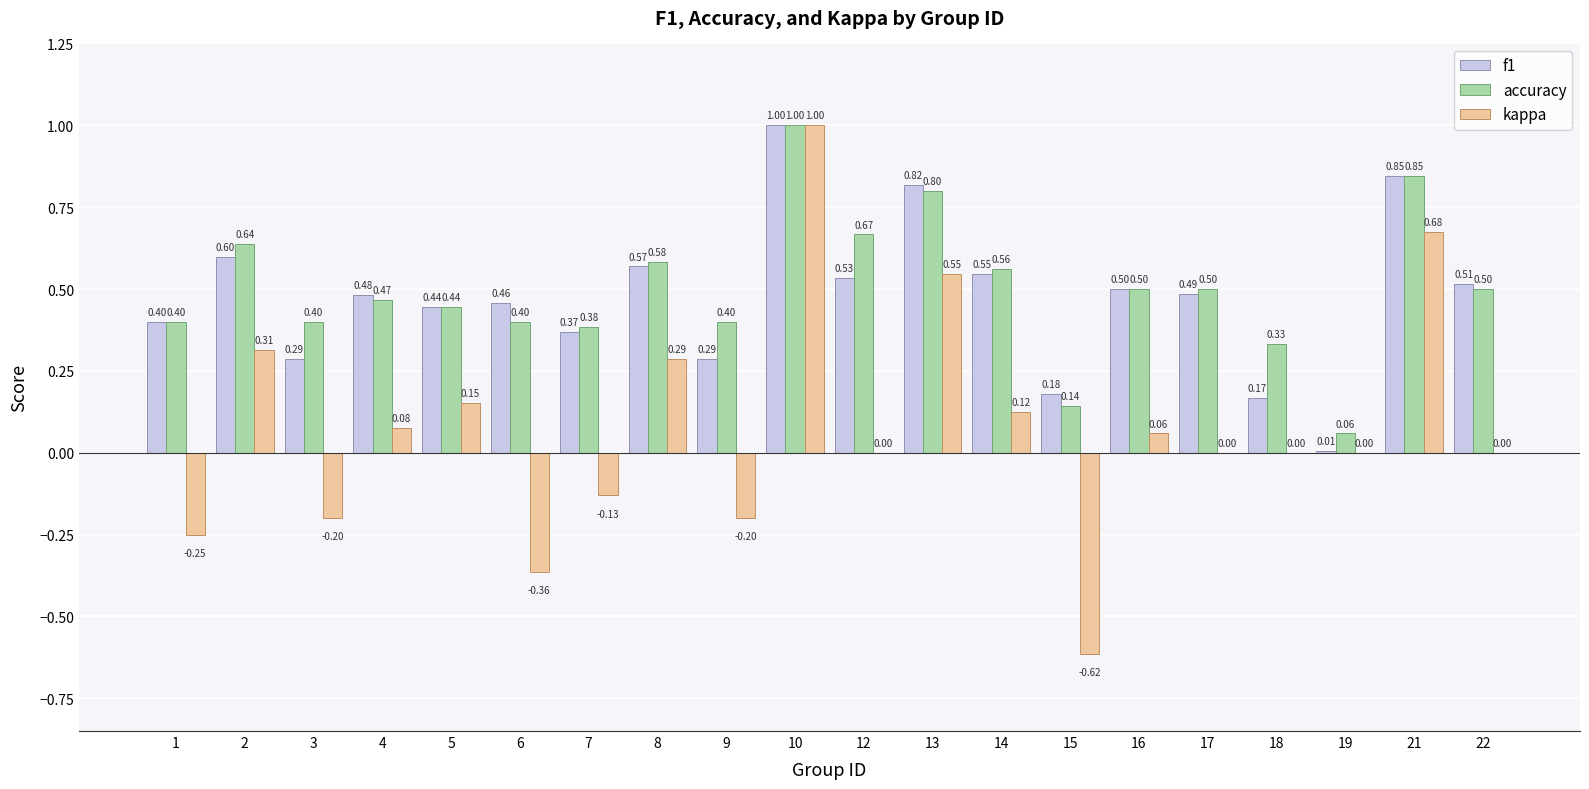

Is it true that kappa equals -0.1 at 1?

False